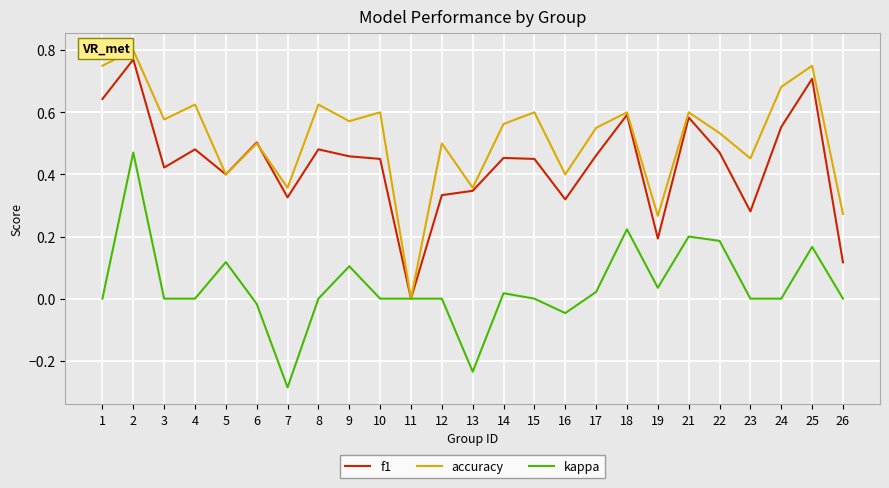

Between 11 and 25, which series saw the biggest shift?

accuracy